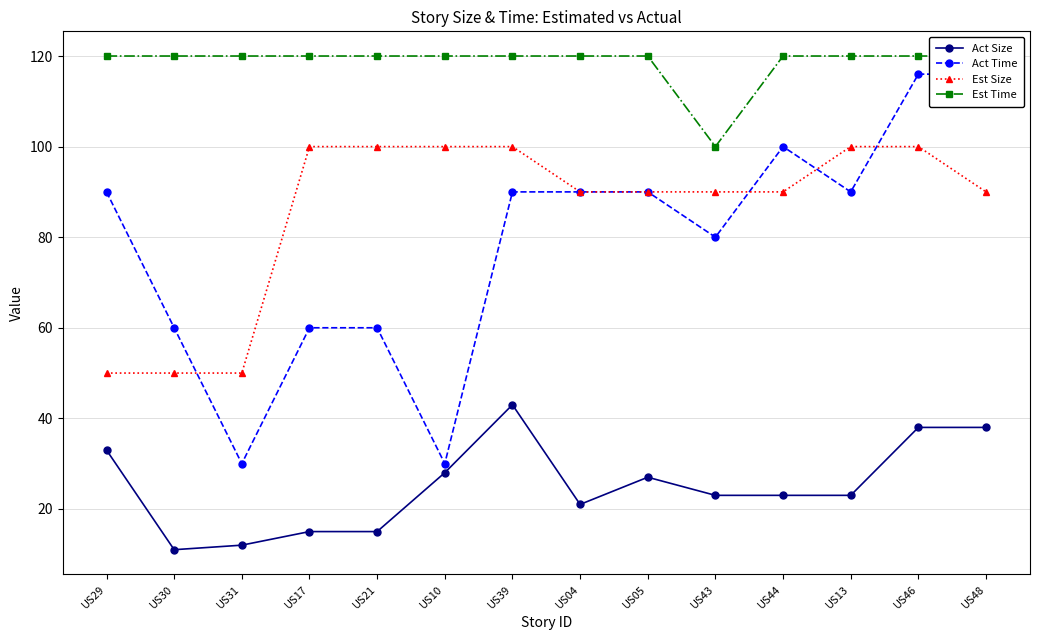

Which series changed the most between US30 and US05?

Est Size